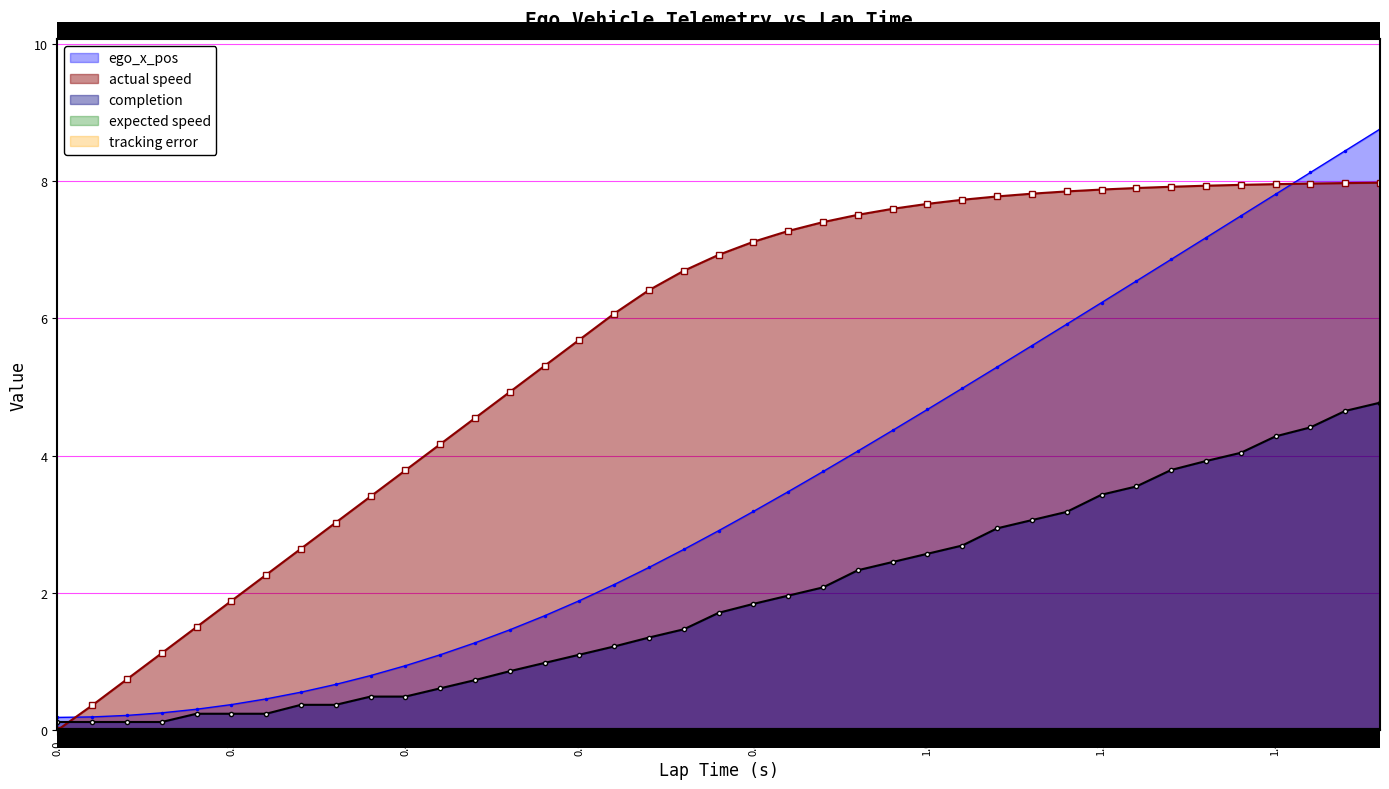

How many times do actual speed and completion cross each other?

1